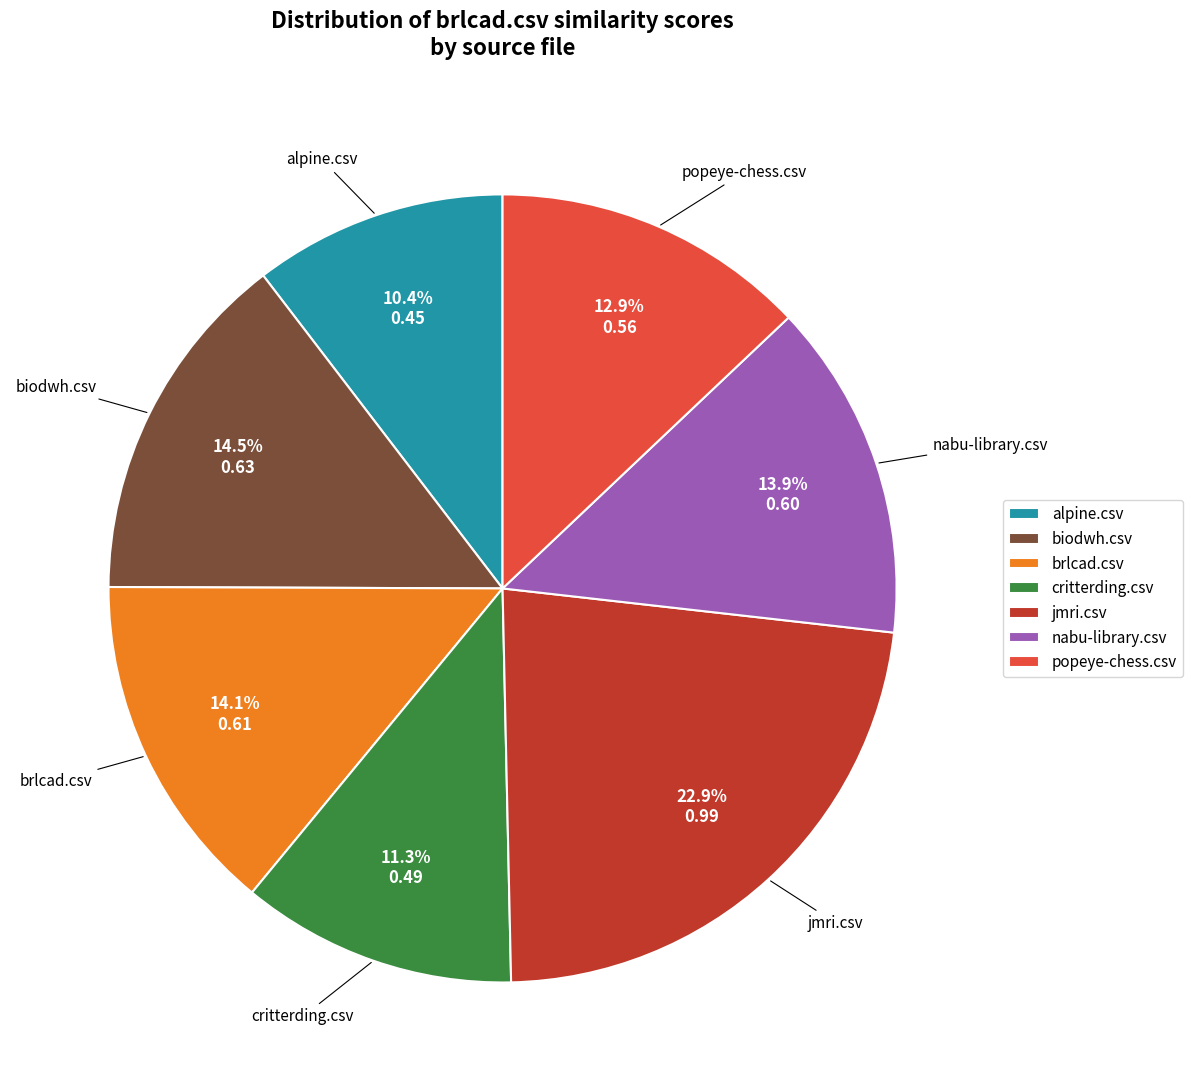

To the nearest percent, what is the average slice percentage?

14%